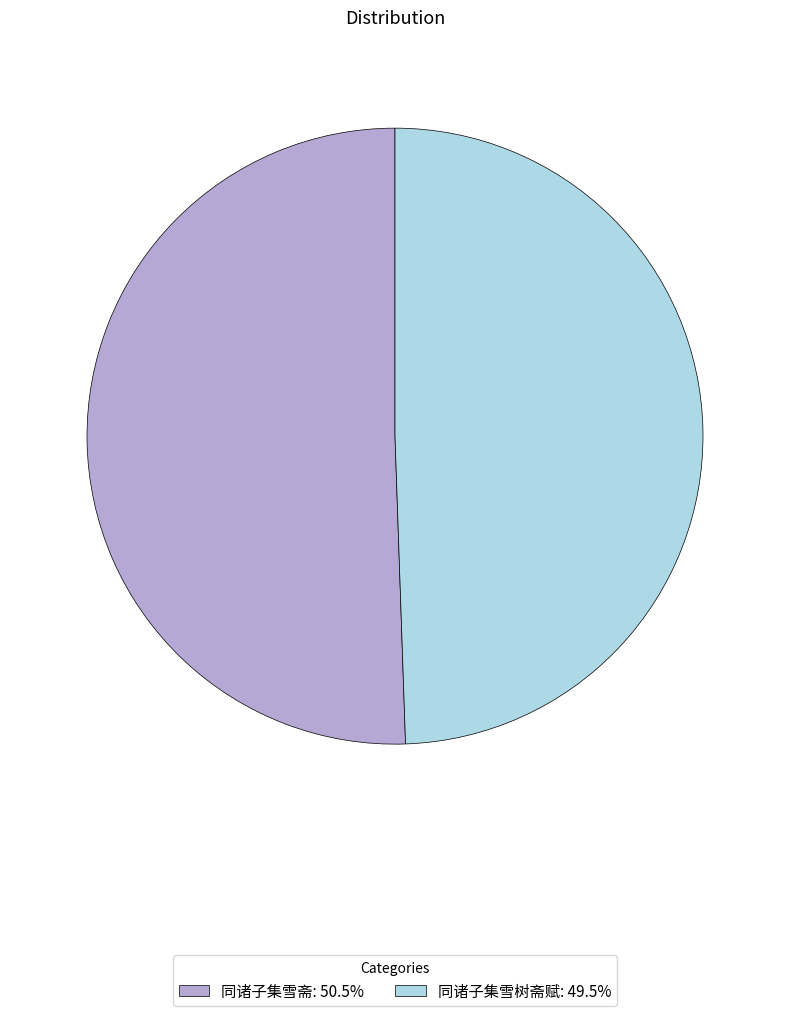

How many segments does this pie chart have?

2